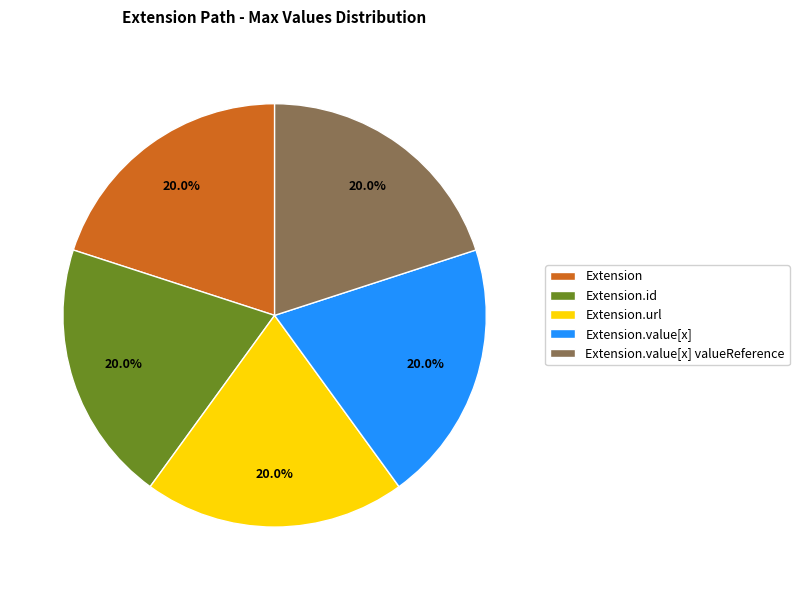

How many slices are in this pie chart?

5